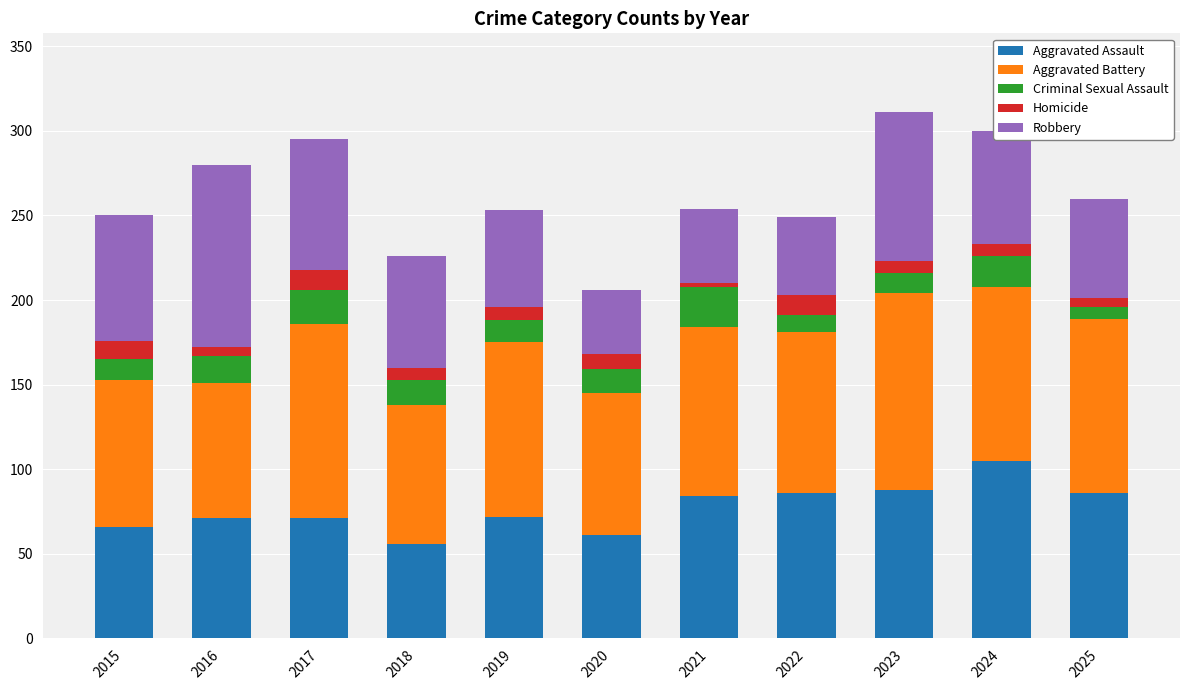

What is the sum of all Aggravated Assault values?

846